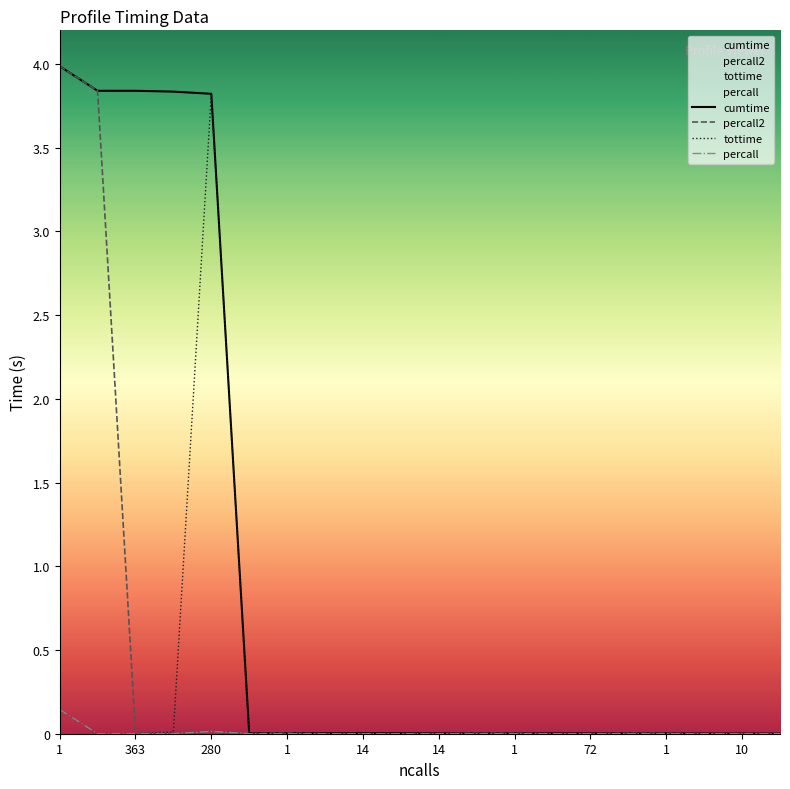

Reading left to right, list all the values displayed in this chart.

cumtime: 4.0	3.8	3.8	3.8	3.8	0.0	0.0	0.0	0.0	0.0	0.0	0.0	0.0	0.0	0.0	0.0	0.0	0.0	0.0	0.0
percall2: 4.0	3.8	0.0	0.0	0.0	0.0	0.0	0.0	0.0	0.0	0.0	0.0	0.0	0.0	0.0	0.0	0.0	0.0	0.0	0.0
tottime: 0.1	0.0	0.0	0.0	3.8	0.0	0.0	0.0	0.0	0.0	0.0	0.0	0.0	0.0	0.0	0.0	0.0	0.0	0.0	0.0
percall: 0.1	0.0	0.0	0.0	0.0	0.0	0.0	0.0	0.0	0.0	0.0	0.0	0.0	0.0	0.0	0.0	0.0	0.0	0.0	0.0